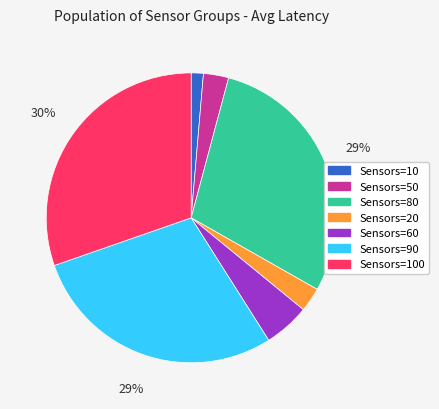

To the nearest percent, what is the average slice percentage?

14%